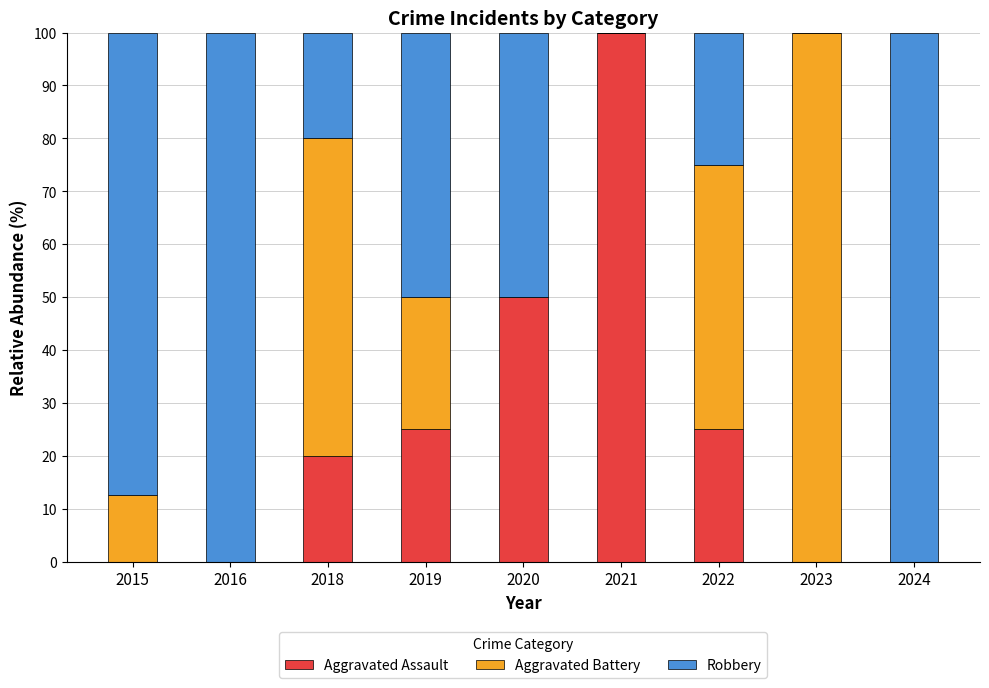

What is the total value across all series at 2022?

100.0